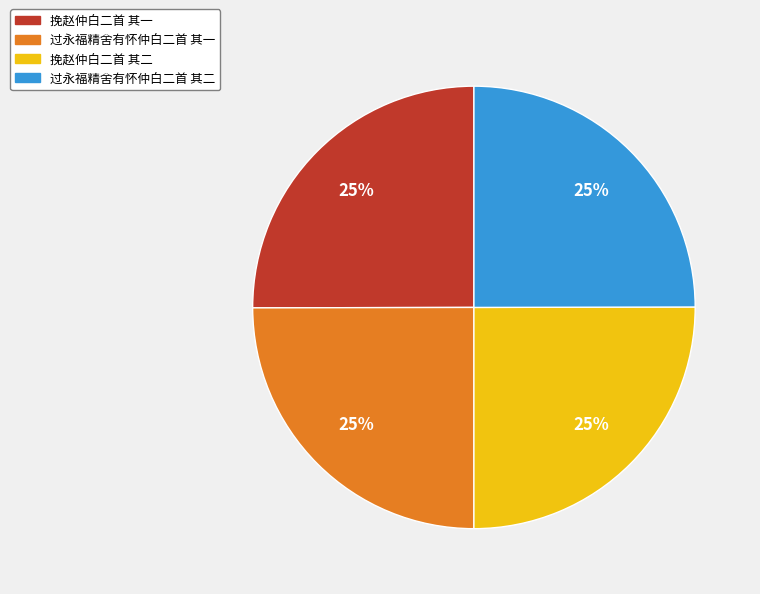

The 过永福精舍有怀仲白二首 其一 slice represents 25% of the pie. True or false?

True